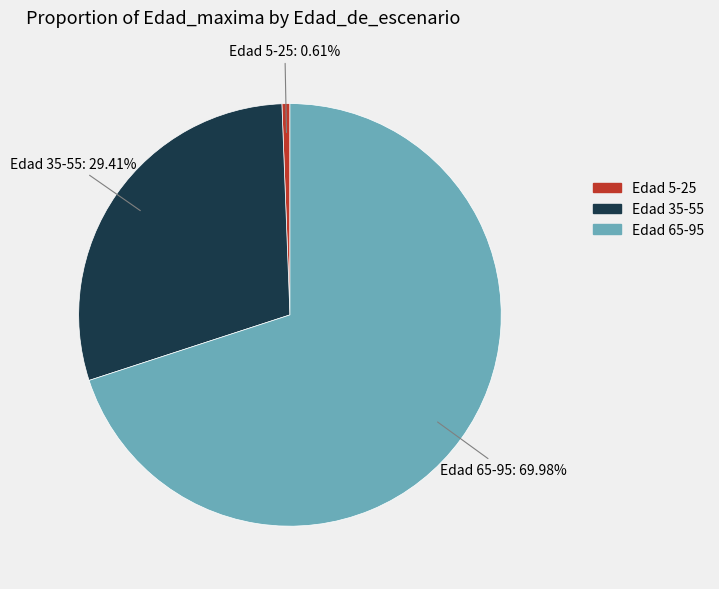

Is there a majority slice in this chart?

Yes